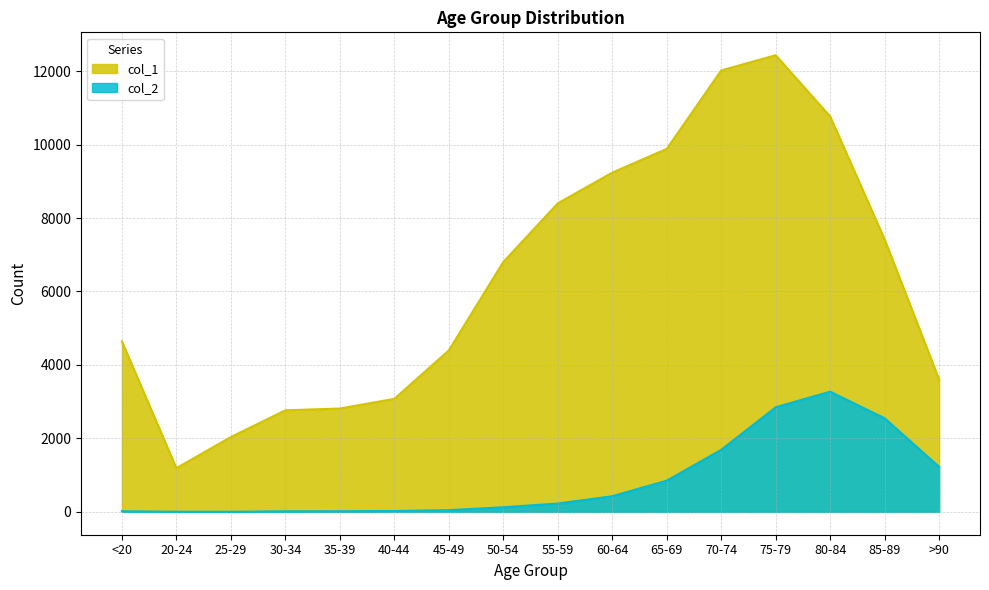

What is the label of the 8th point from the right?

55-59